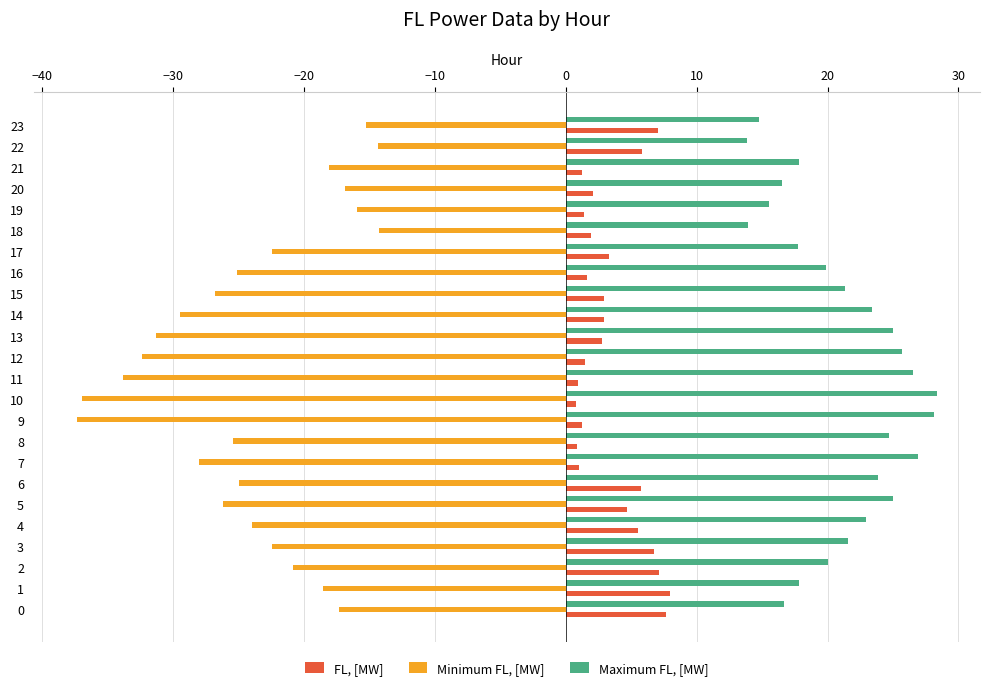

What is the smallest value displayed?

-37.4